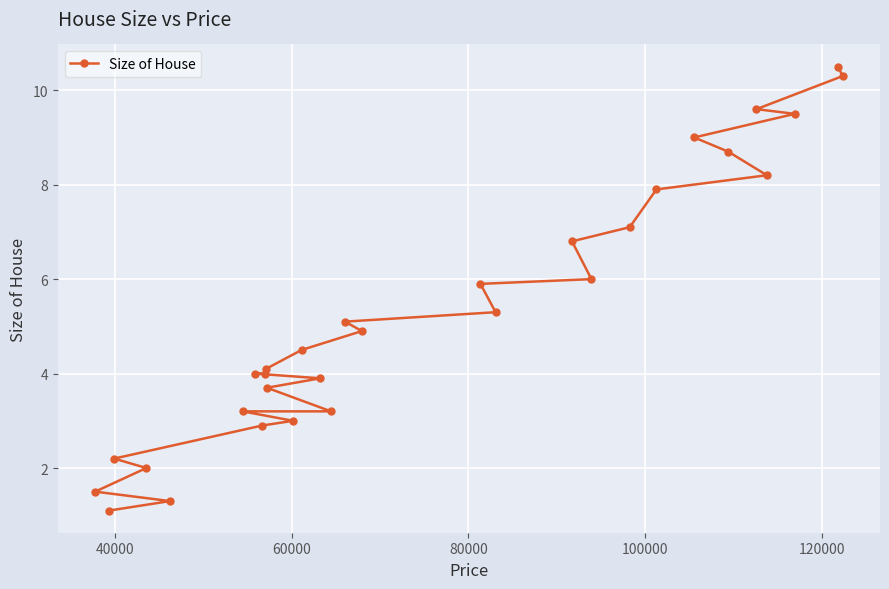

What is the value of the 4th point from the left?

2.0